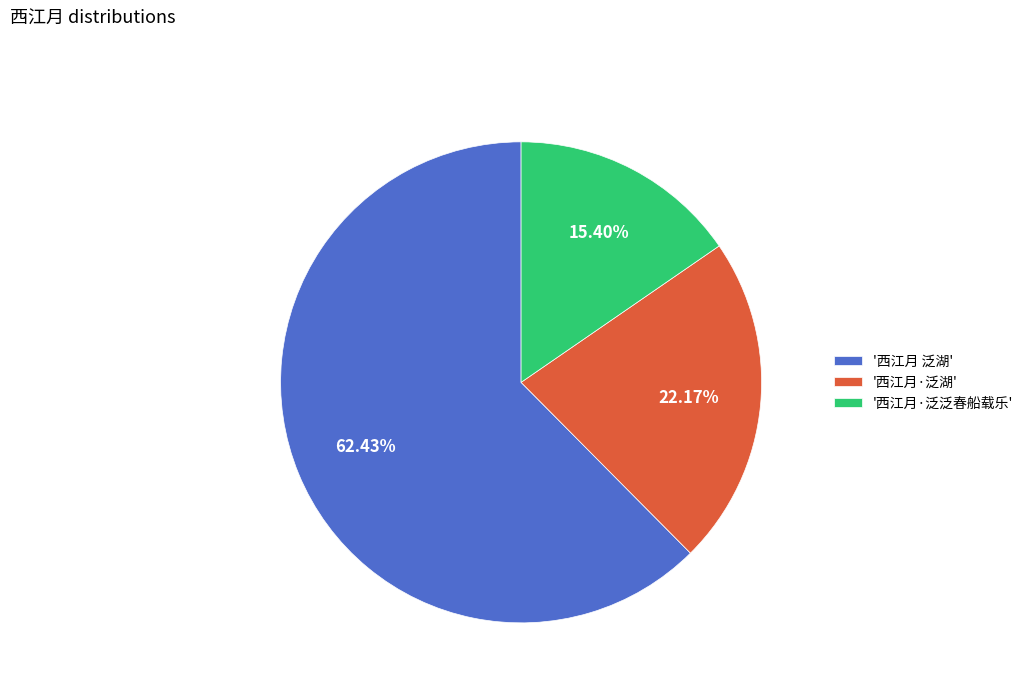

How many segments does this pie chart have?

3